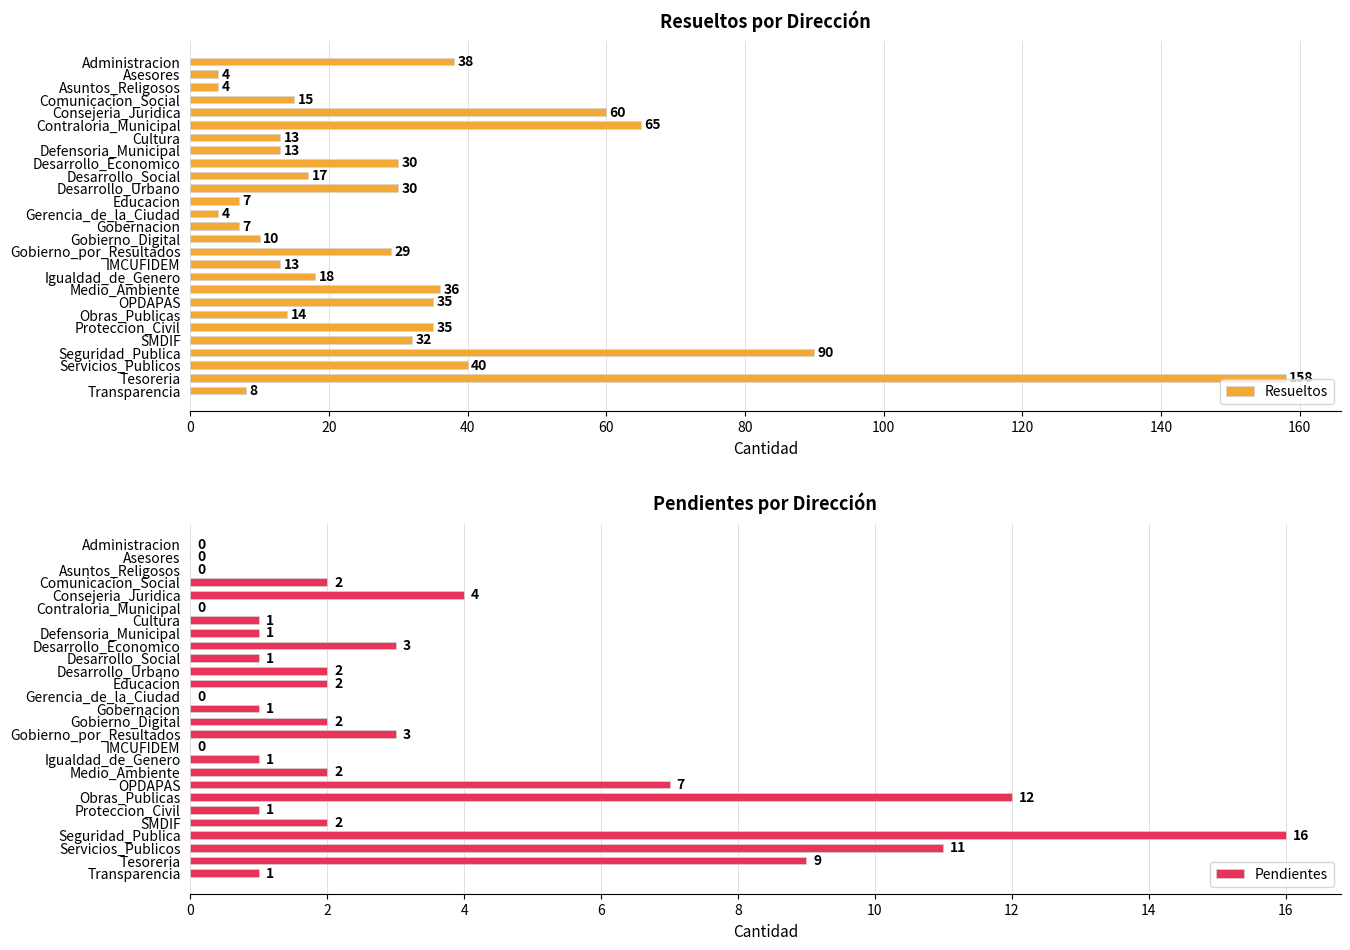

How many data points in Pendientes are above 2?

8